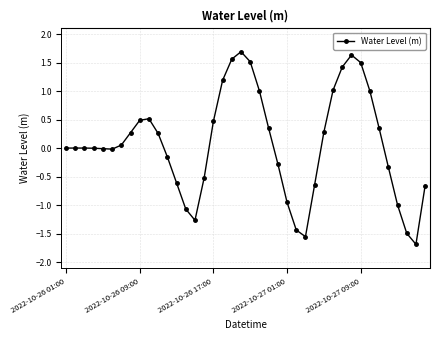

True or false: the data has more than 2 interior local peaks.

True